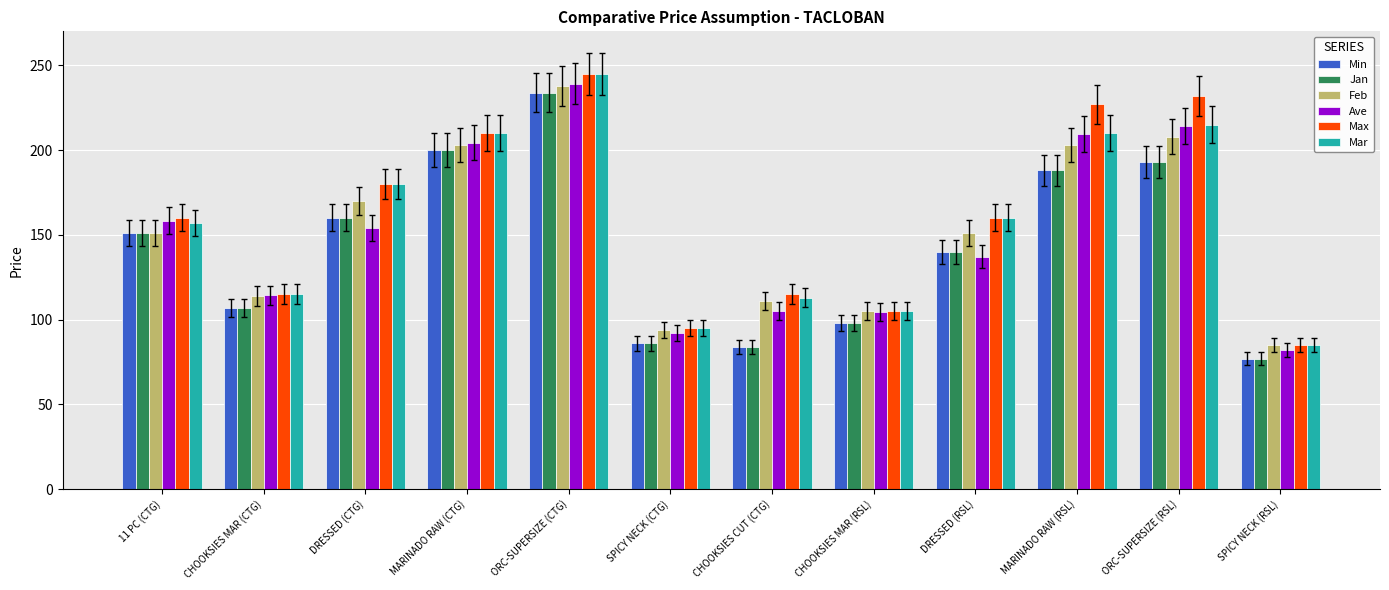

True or false: Feb has a value of 204.7 at 11 PC (CTG).

False